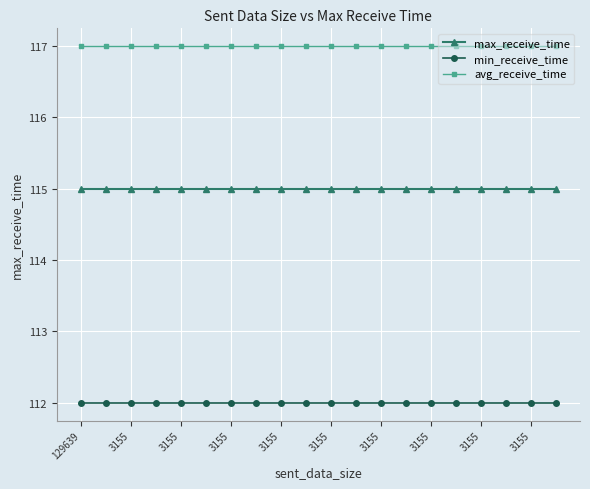

True or false: max_receive_time and avg_receive_time intersect in this chart.

False